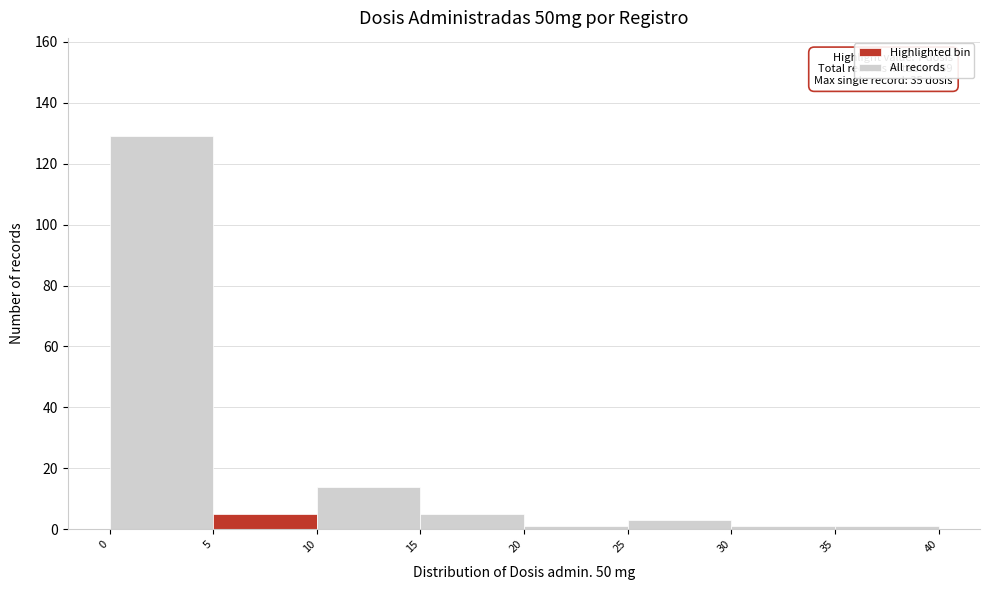

Over which range of the x-axis is the bar tallest?

0 to 5